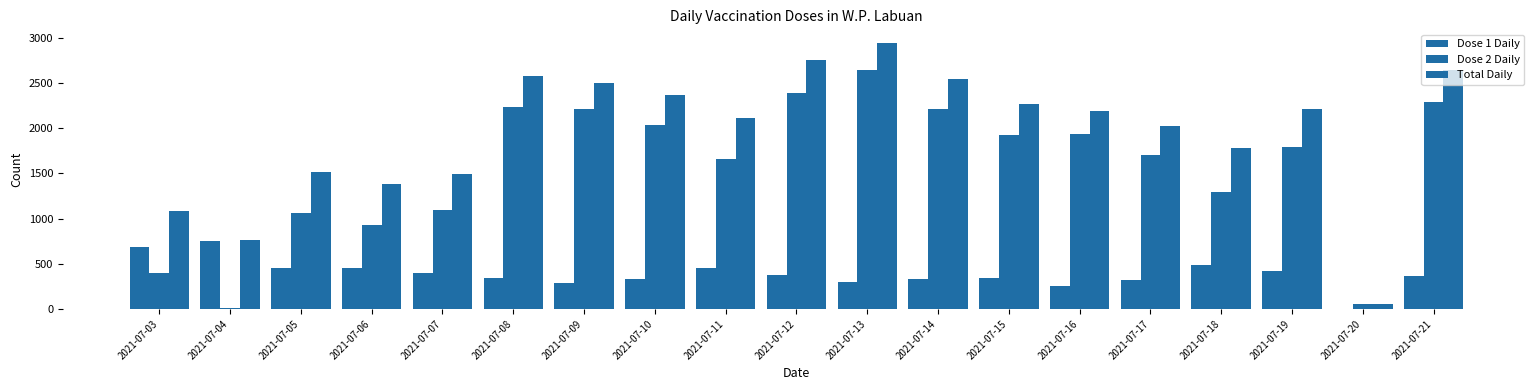

How many data points does each series have?

19